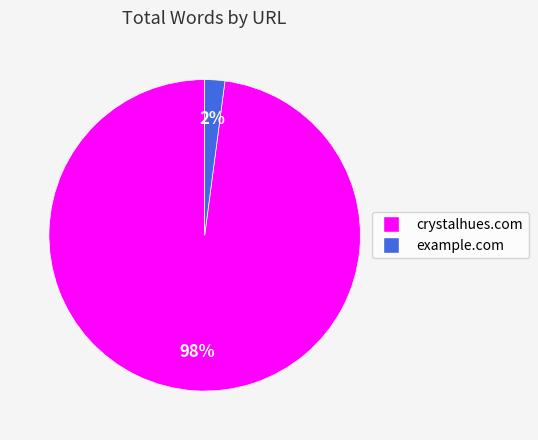

To the nearest percent, what is the difference between the largest and smallest slice percentages?

96%